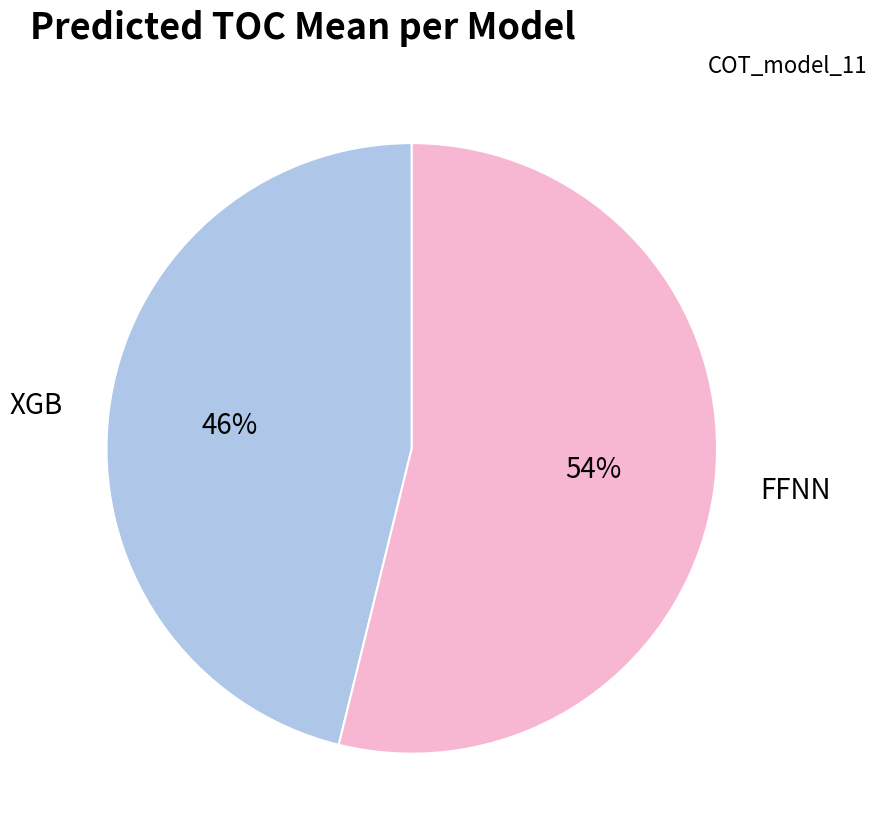

True or false: FFNN accounts for 64% of the total.

False